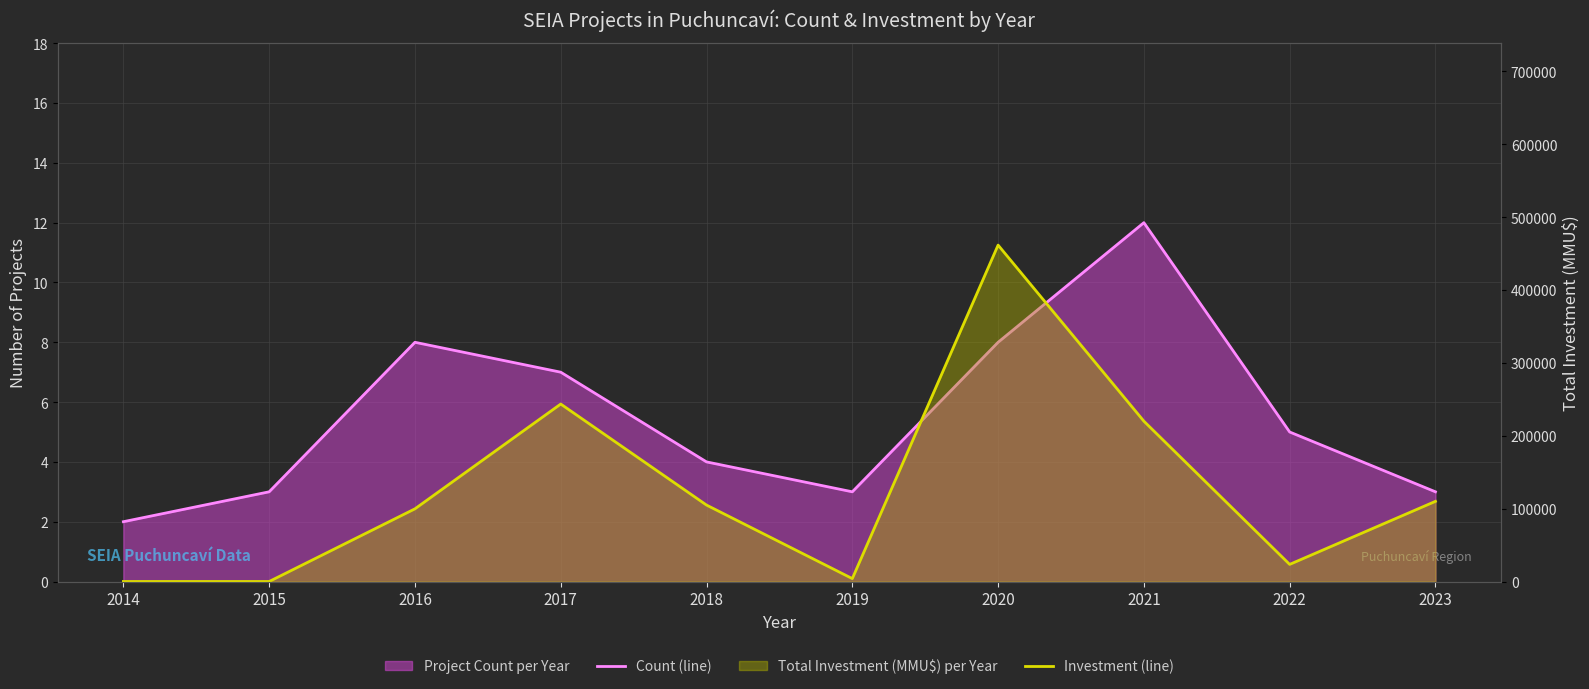

True or false: Count Monthly Average has a value of 20 at 2021.

False